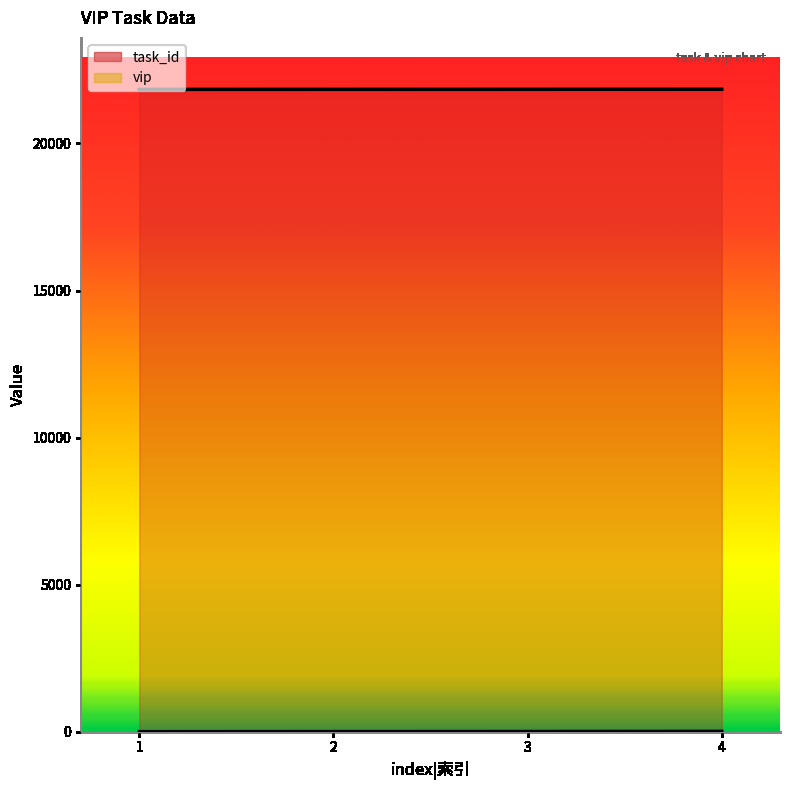

True or false: vip and task_id cross at least once.

False